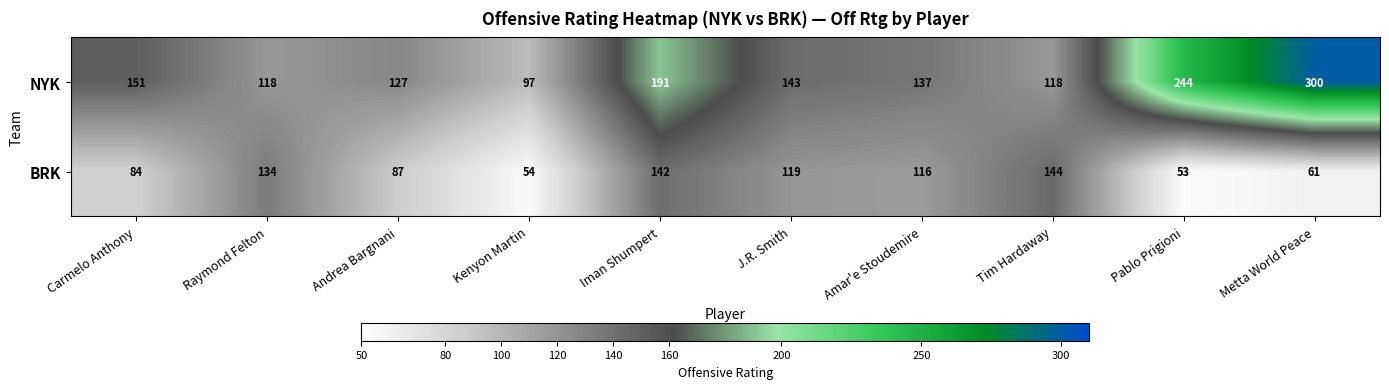

Which series has the largest total across all categories?

NYK